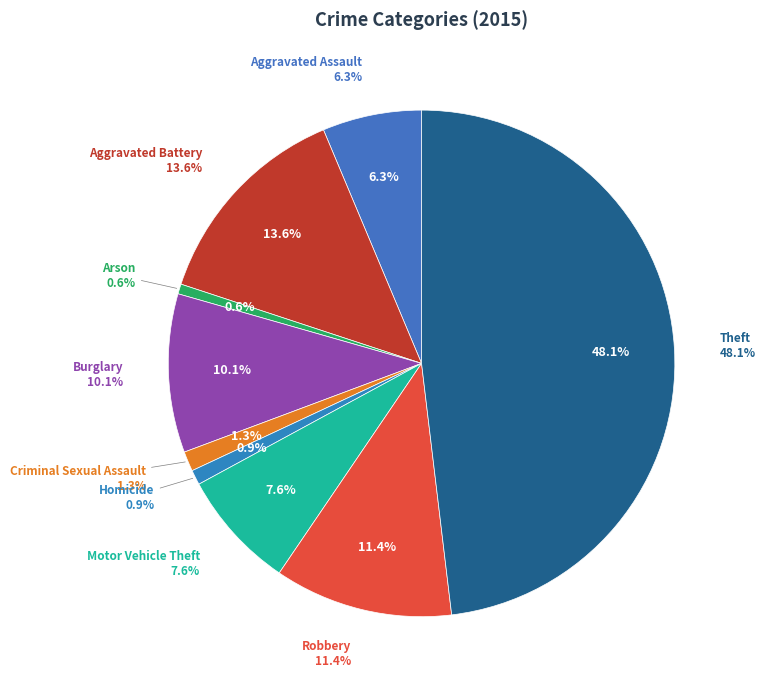

Rank the categories by value from lowest to highest.

Arson, Homicide, Criminal Sexual Assault, Aggravated Assault, Motor Vehicle Theft, Burglary, Robbery, Aggravated Battery, Theft